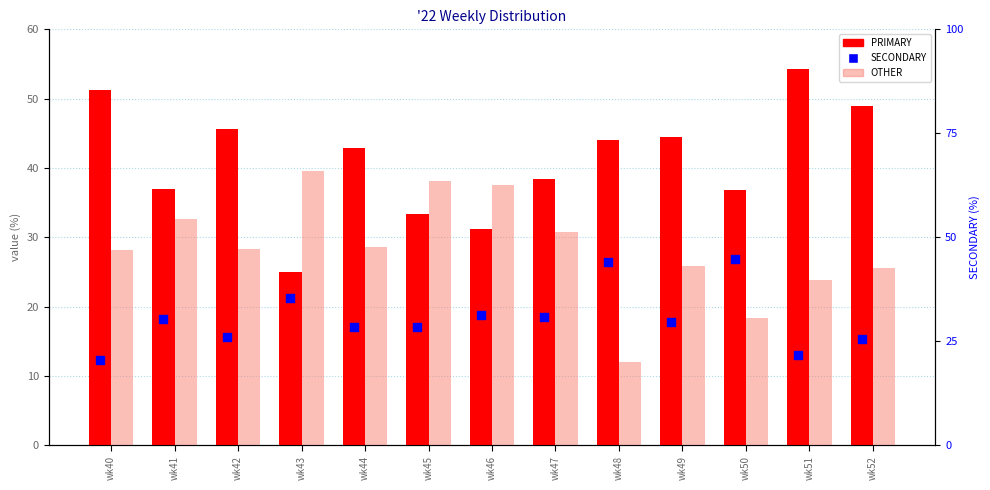

Which series has the largest total across all categories?

PRIMARY